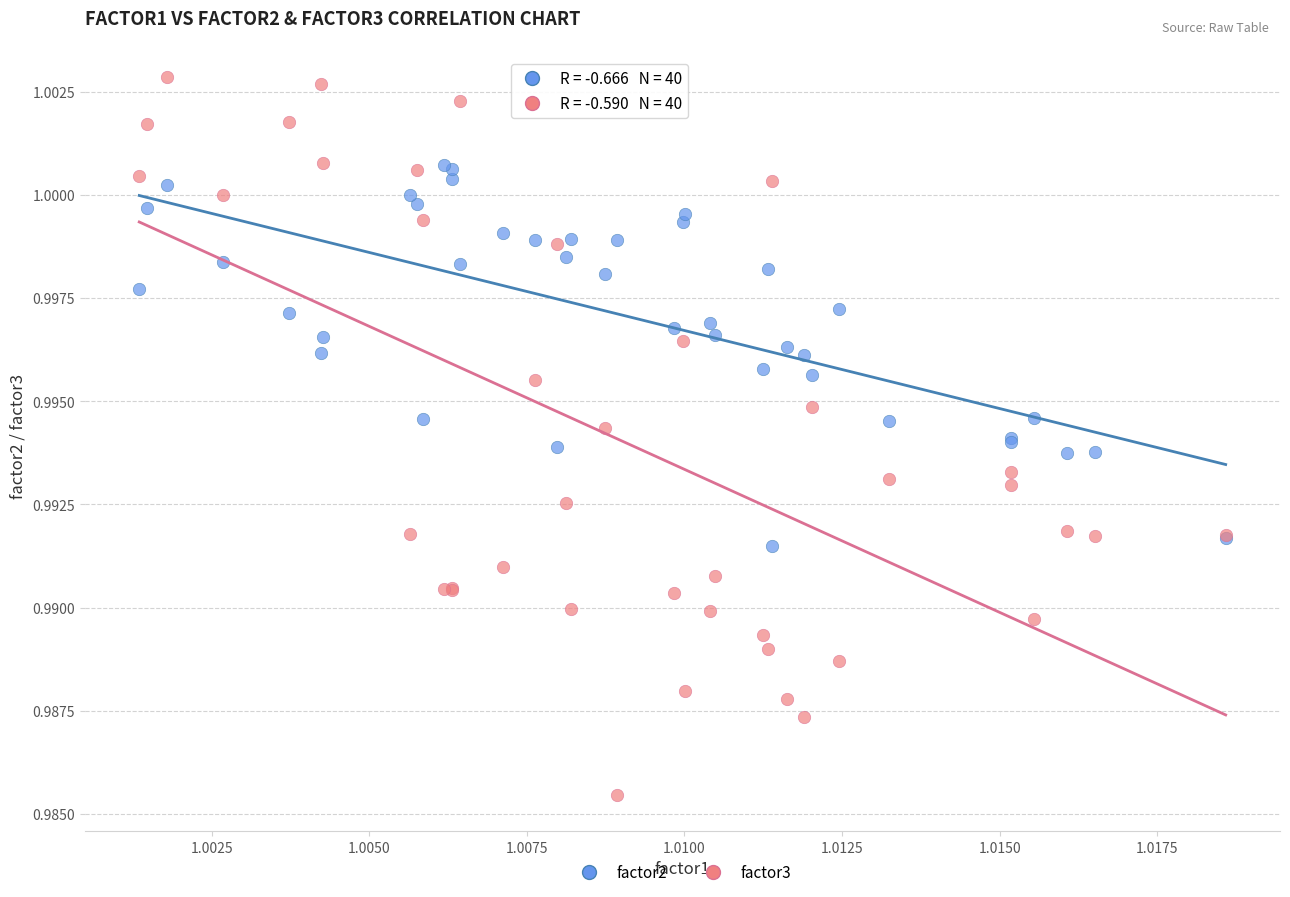

What are all the series names shown in the legend?

factor2, factor3